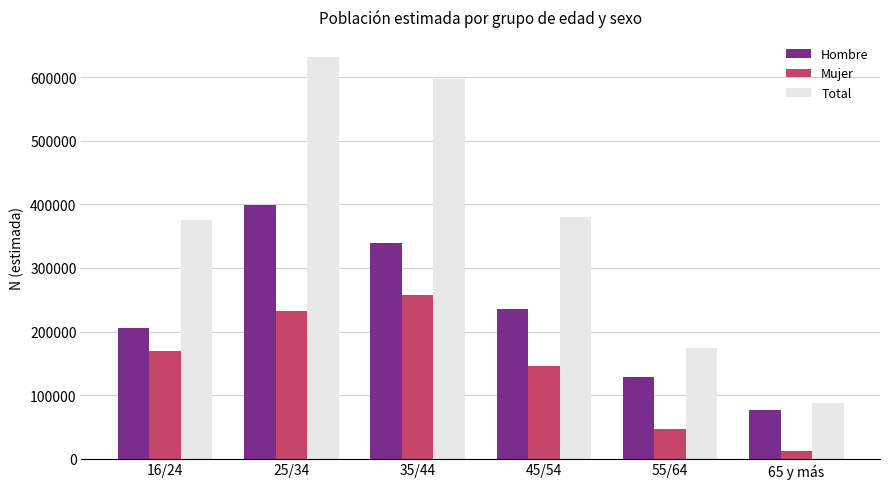

How many bars are there in each group?

3